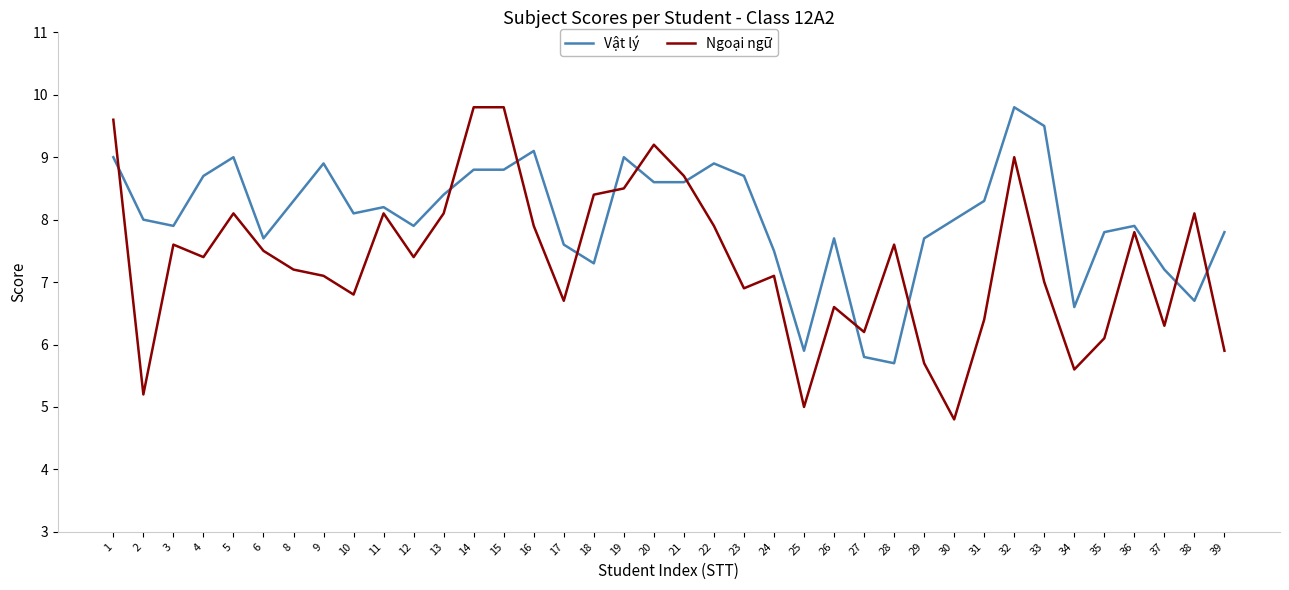

Between which two adjacent categories do Ngoại ngữ and Vật lý first intersect?

1 and 2